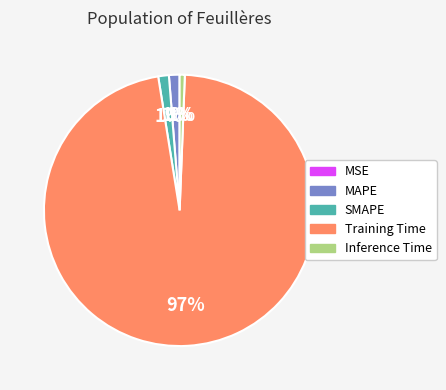

Is the sum of Training Time and MAPE greater than half?

Yes